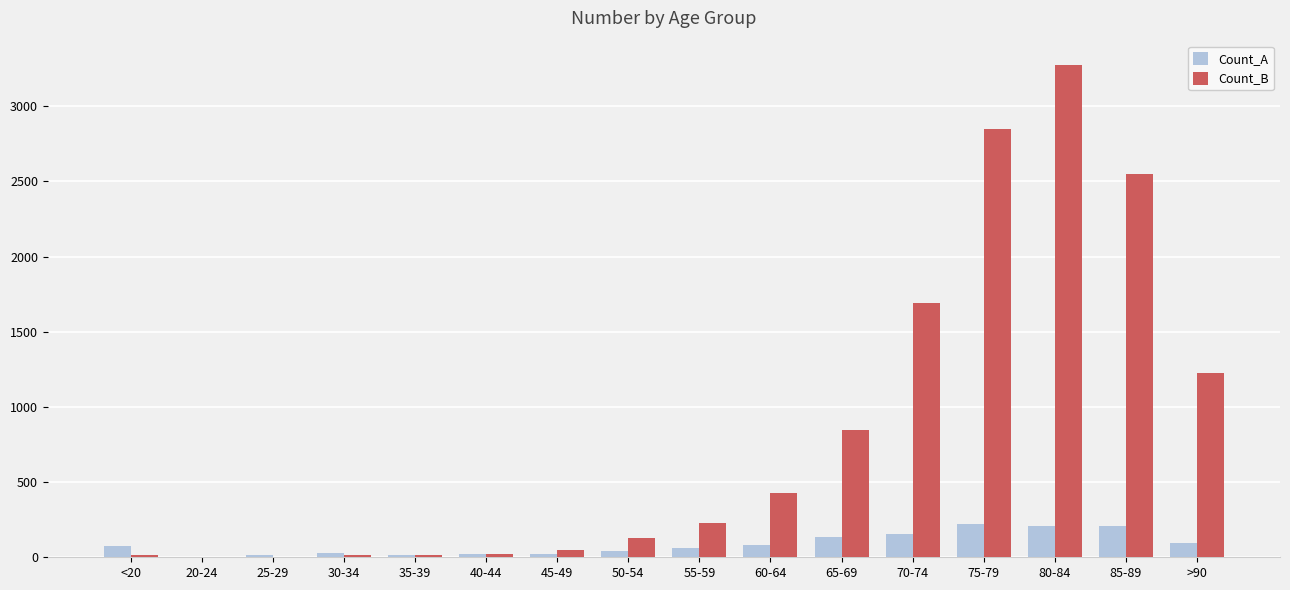

At which label is Count_B closest to 1638?

70-74